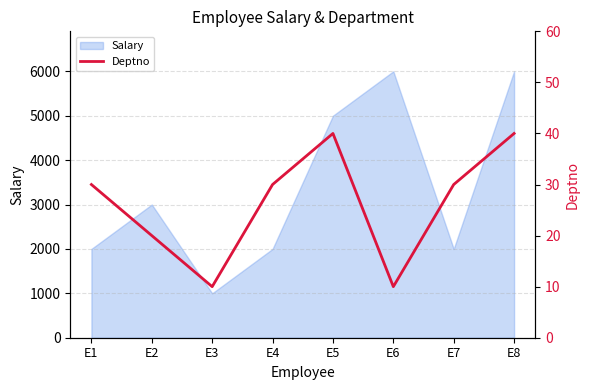

What is the value of the 5th point from the left?

40